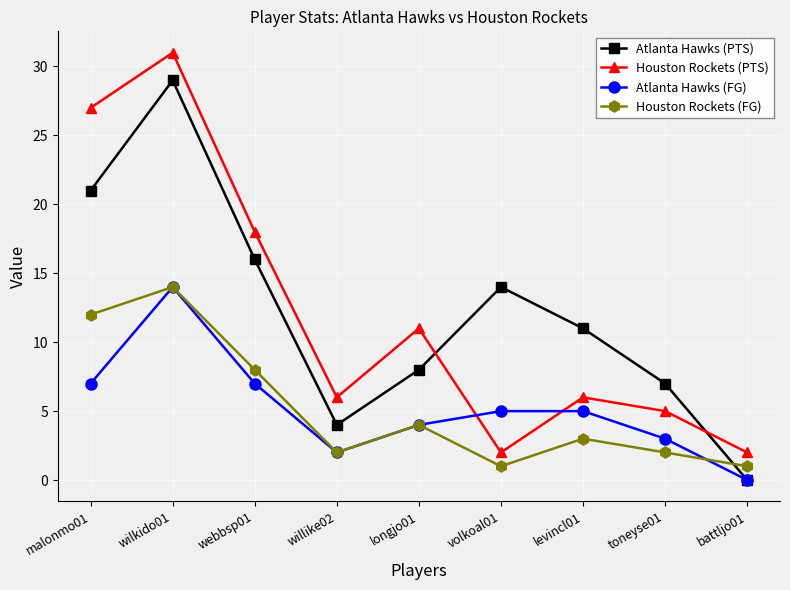

What is the spread (max minus min) of values at battljo01?

2